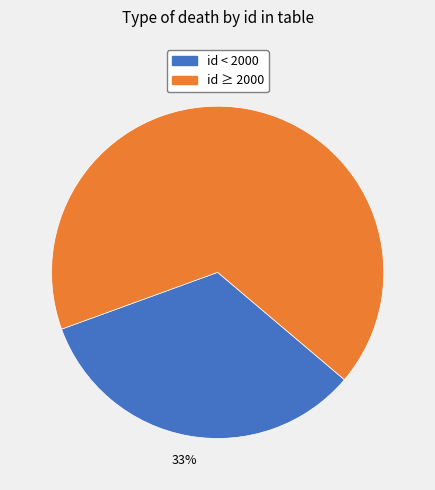

To the nearest percent, what is the average slice percentage?

50%